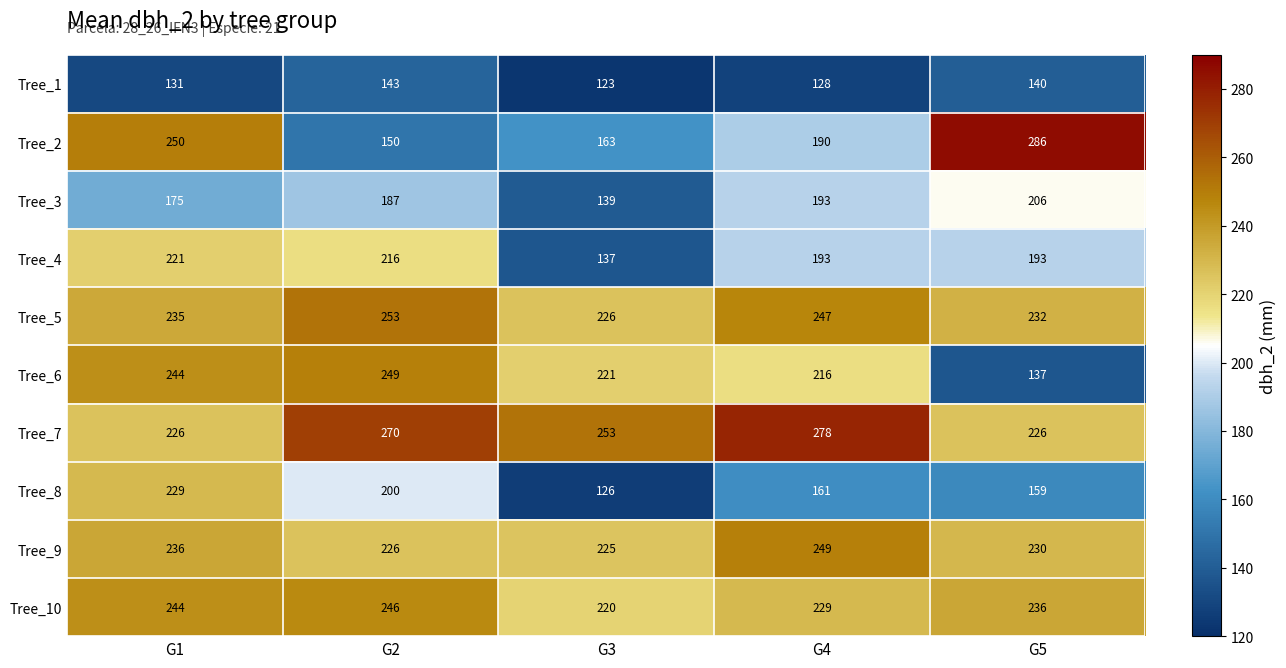

The value of Tree_2 at G3 is 163. True or false?

True